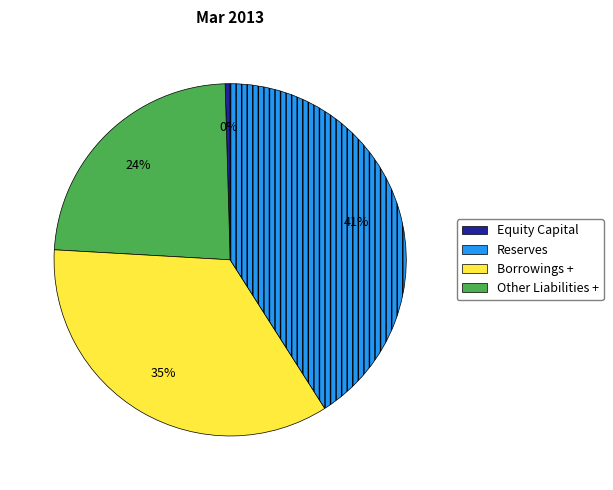

What is the largest slice in the pie chart?

Other Liabilities +